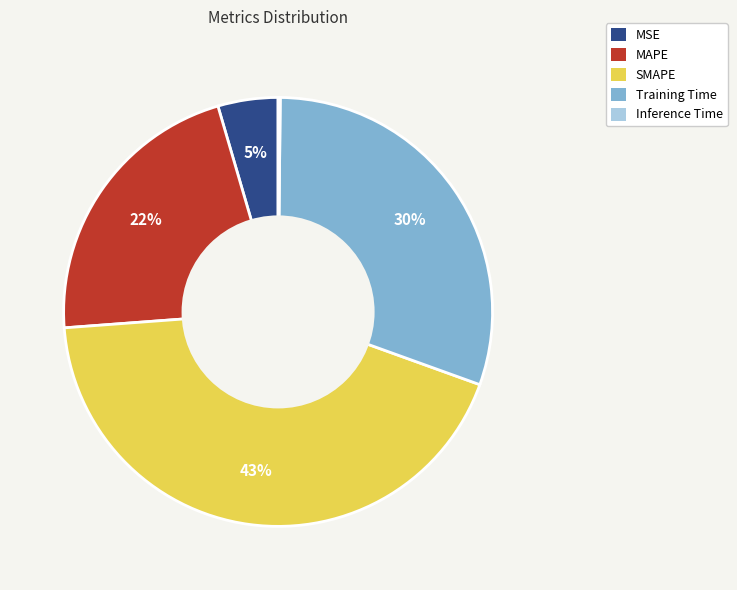

To the nearest percent, what is the average slice percentage?

20%